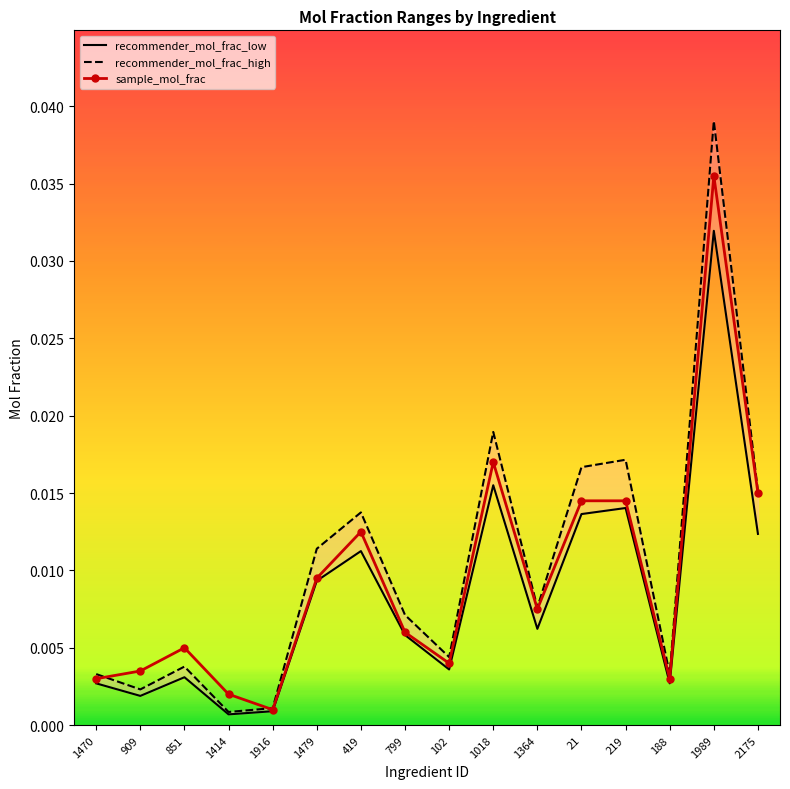

What is the sum of all recommender_mol_frac_high values?

0.2